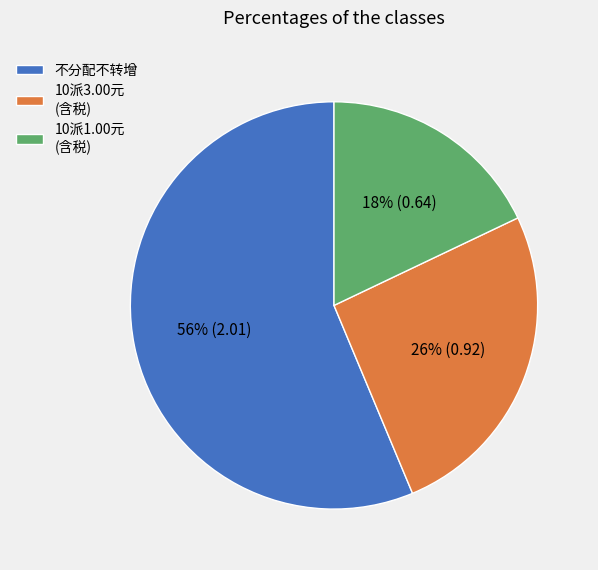

Approximately how many times larger is the value at 不分配不转增 compared to 10派3.00元 (含税)?

2.2